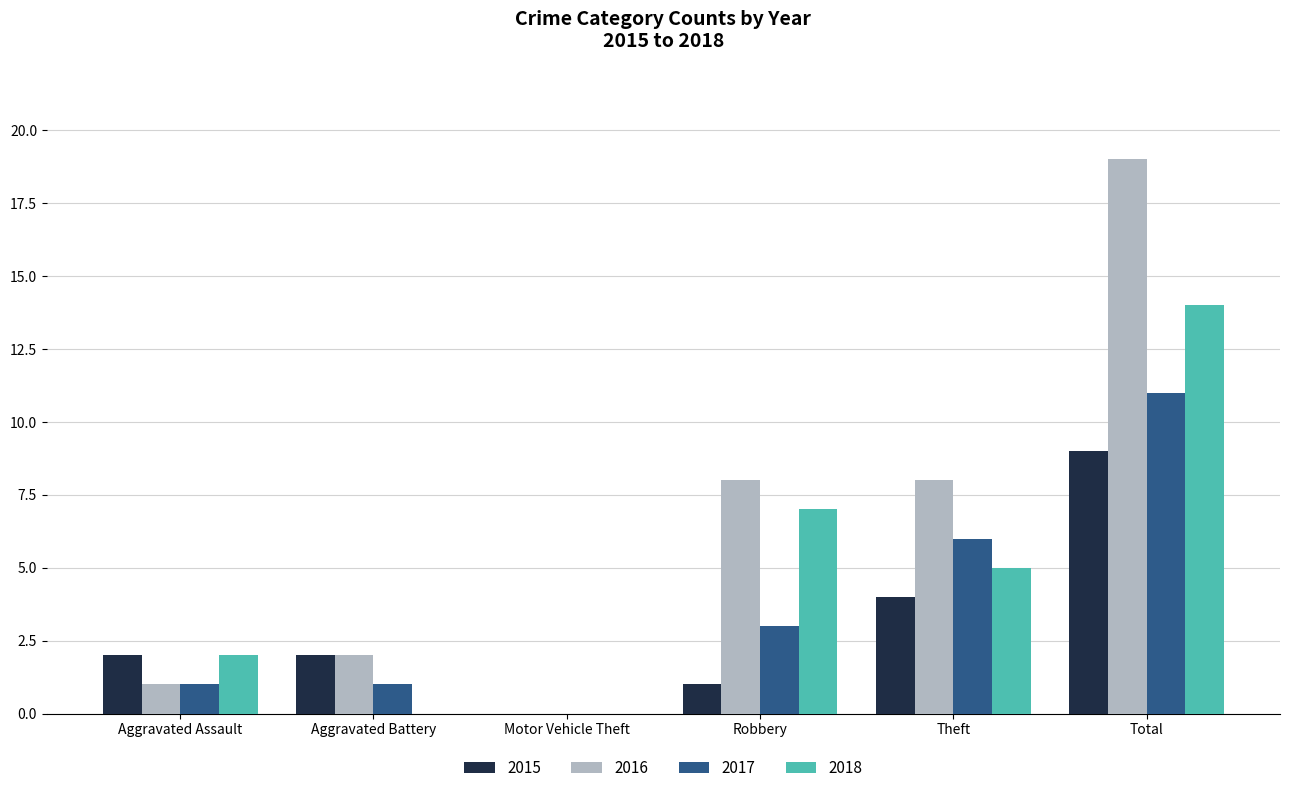

At which category is the sum across all series the highest?

Total